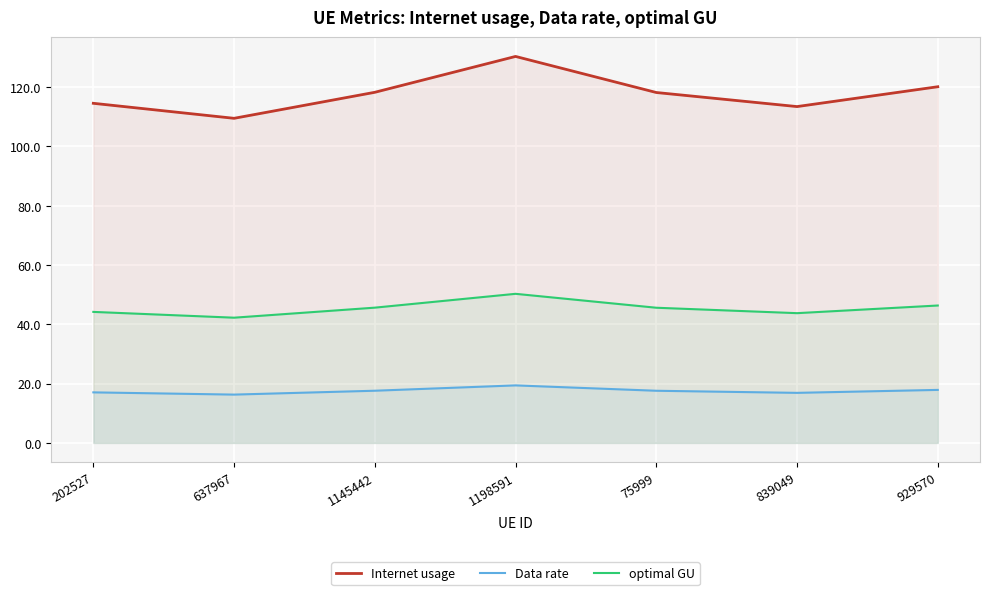

True or false: Data rate and Internet usage intersect in this chart.

False